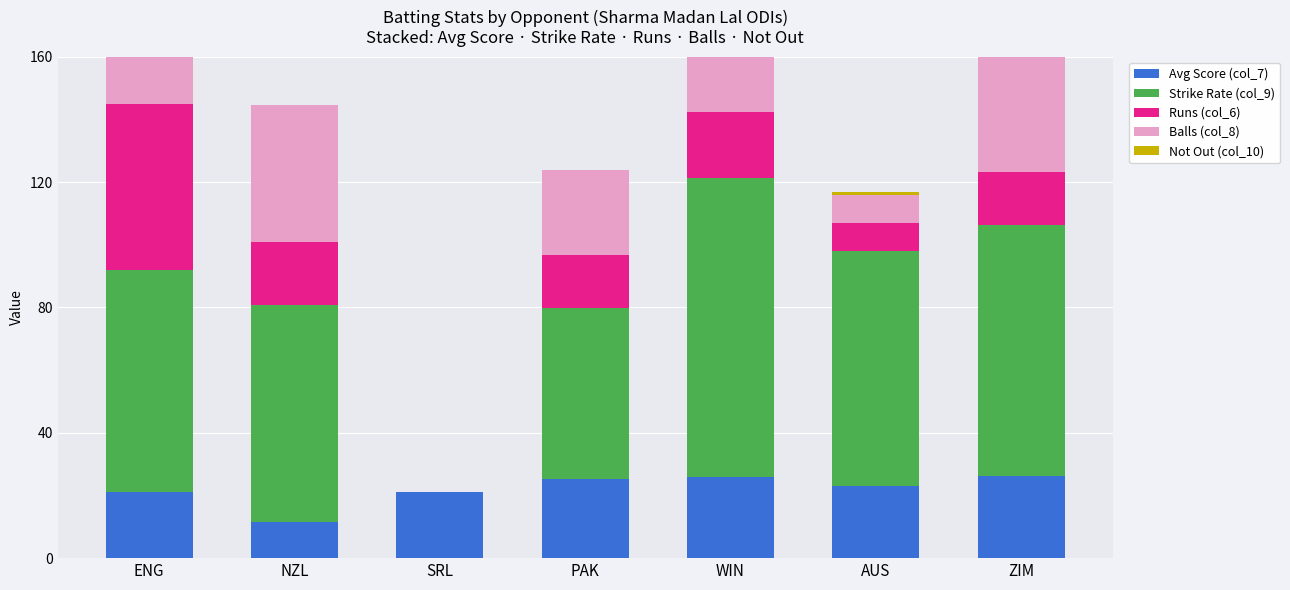

At which category does the chart reach its peak across all series?

WIN